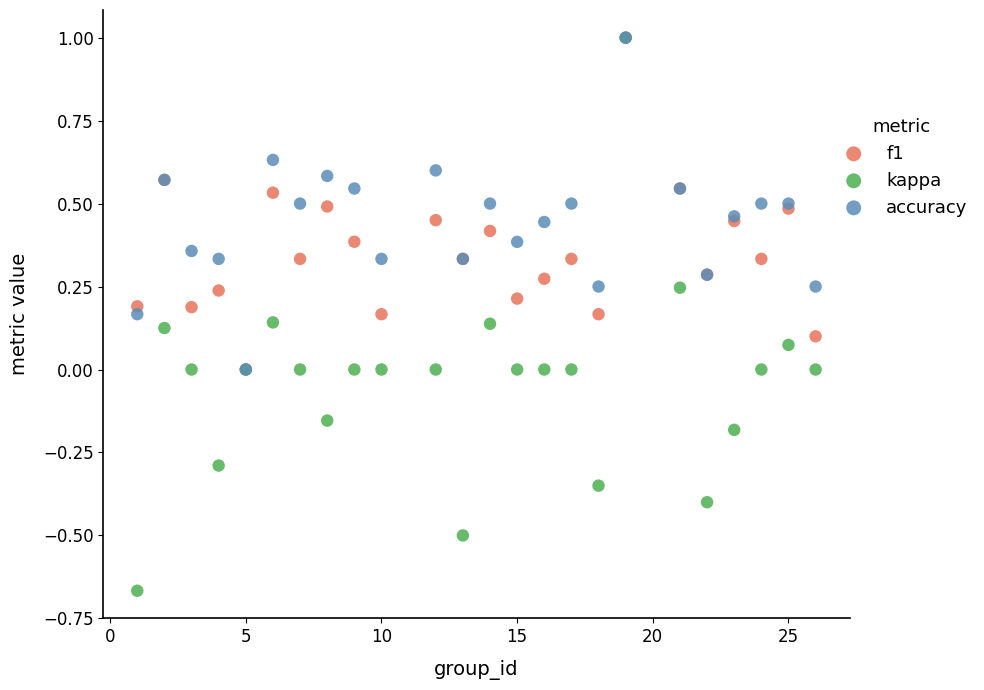

What are all the series names shown in the legend?

f1, kappa, accuracy